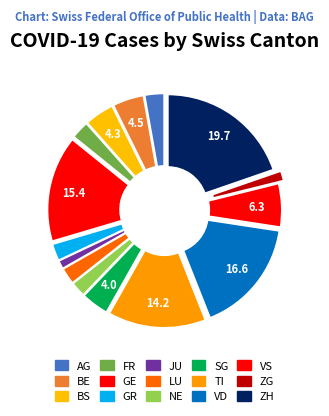

Count the number of slices in the pie.

15